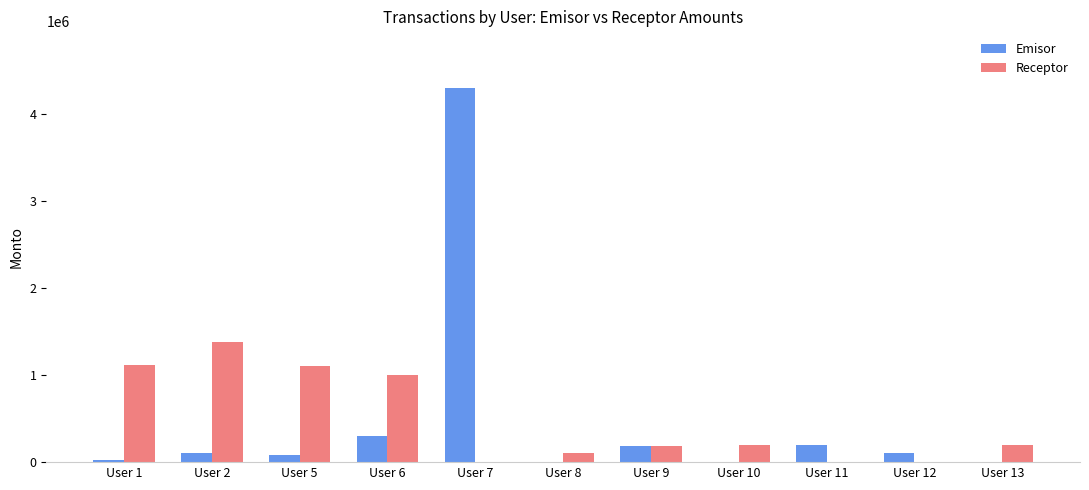

True or false: Emisor has a value of 200000 at User 11.

True